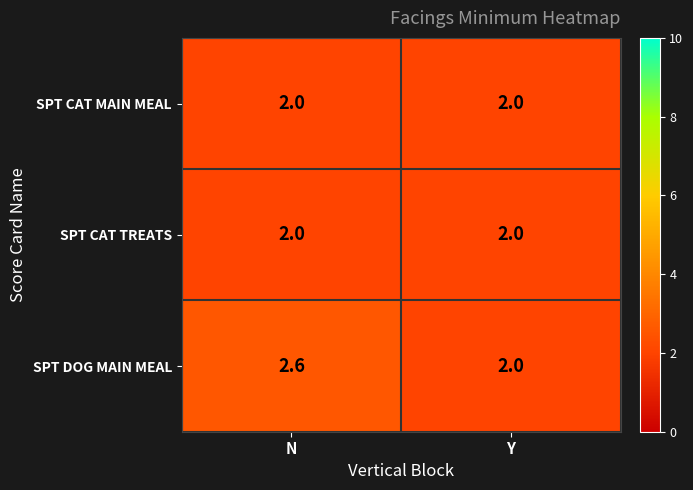

True or false: SPT CAT TREATS has a value of 1.1 at Y.

False